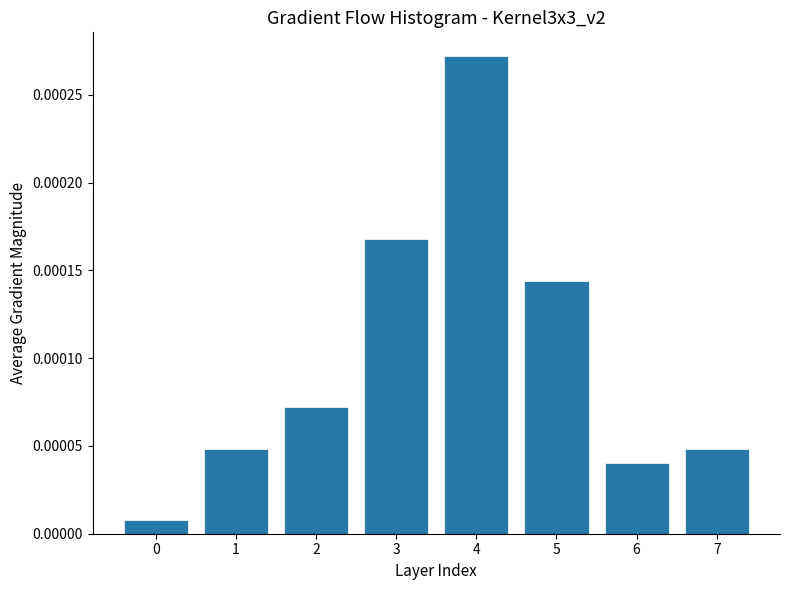

Which has a higher value, 1 or 5?

5